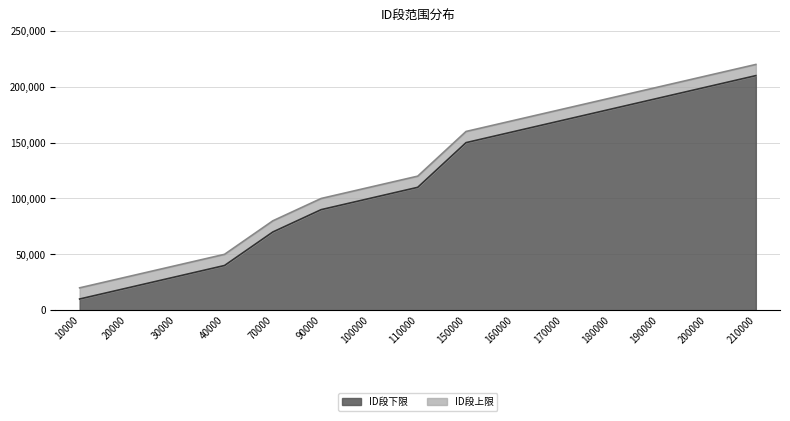

True or false: ID段上限 and ID段下限 cross at least once.

False